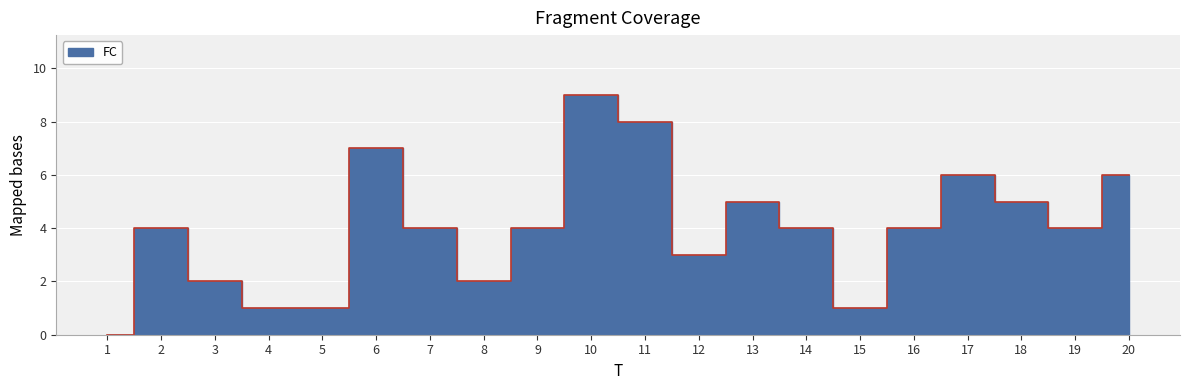

How many values are between 2 and 6?

13